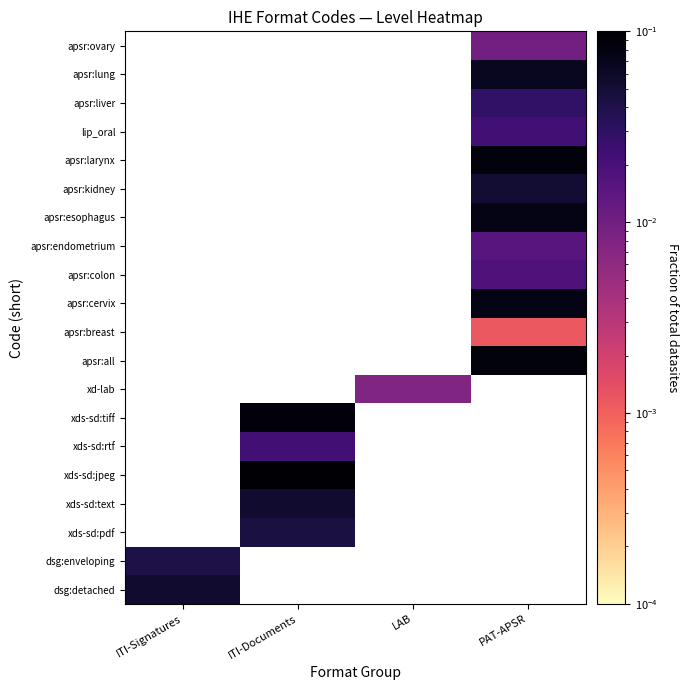

Between LAB and ITI-Documents, which is larger?

ITI-Documents